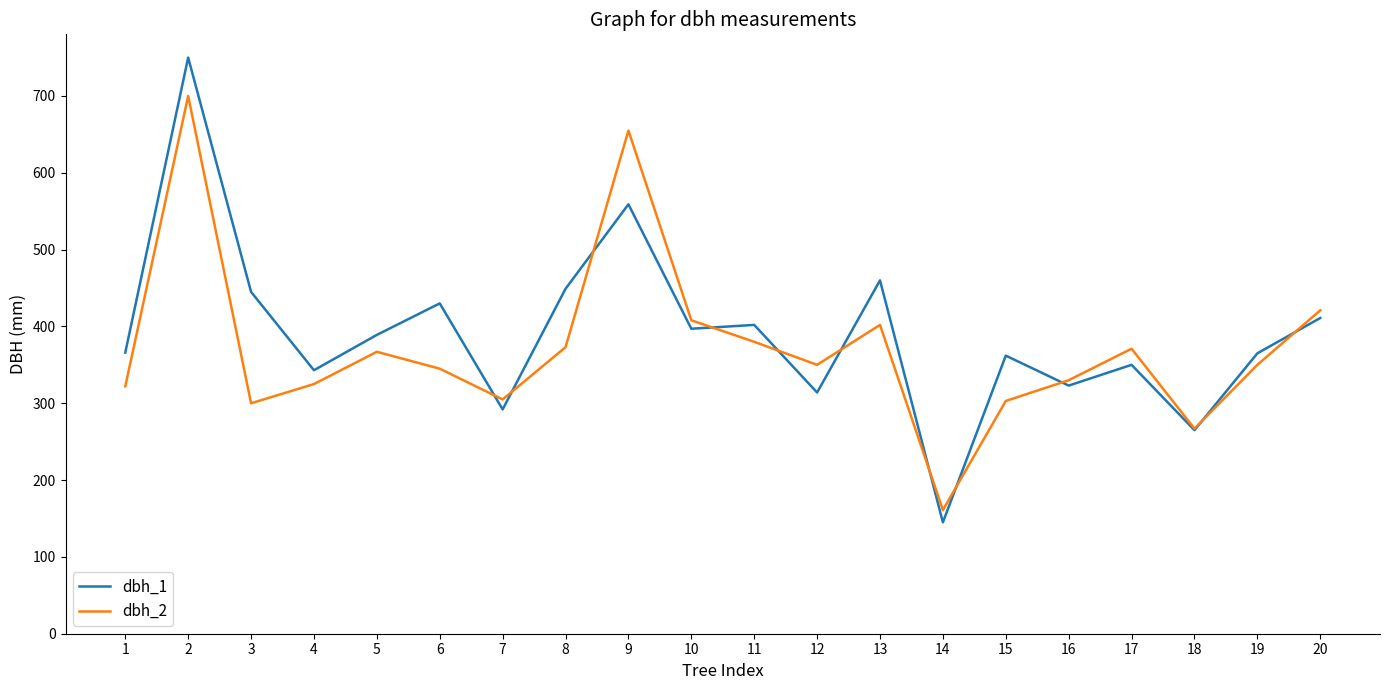

What is the sum of all dbh_1 values?

7817